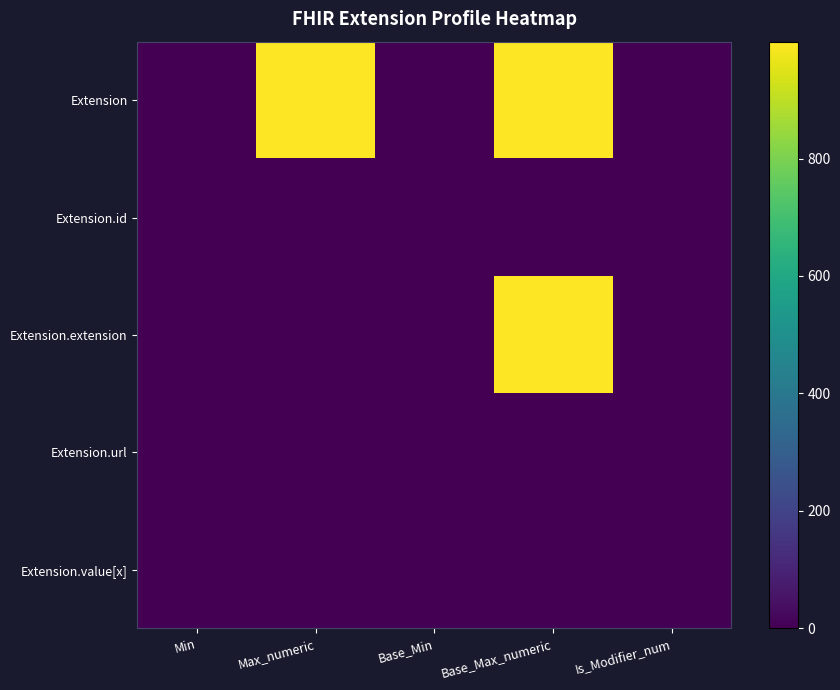

Reading left to right, list all the values displayed in this chart.

Extension: Min=0	Max_numeric=999	Base_Min=0	Base_Max_numeric=999	Is_Modifier_num=0
Extension.id: Min=0	Max_numeric=1	Base_Min=0	Base_Max_numeric=1	Is_Modifier_num=0
Extension.extension: Min=0	Max_numeric=0	Base_Min=0	Base_Max_numeric=999	Is_Modifier_num=0
Extension.url: Min=1	Max_numeric=1	Base_Min=1	Base_Max_numeric=1	Is_Modifier_num=0
Extension.value[x]: Min=0	Max_numeric=1	Base_Min=0	Base_Max_numeric=1	Is_Modifier_num=0